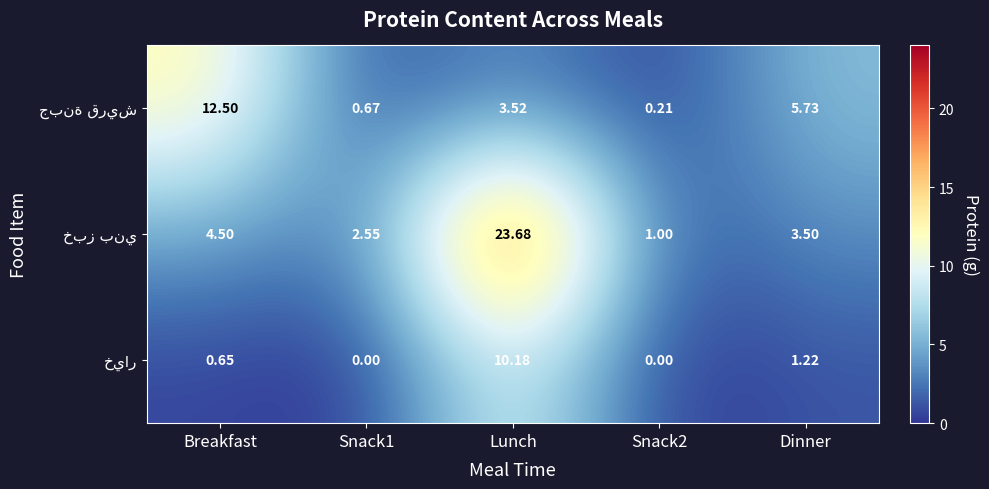

At which category does the chart reach its peak across all series?

Lunch